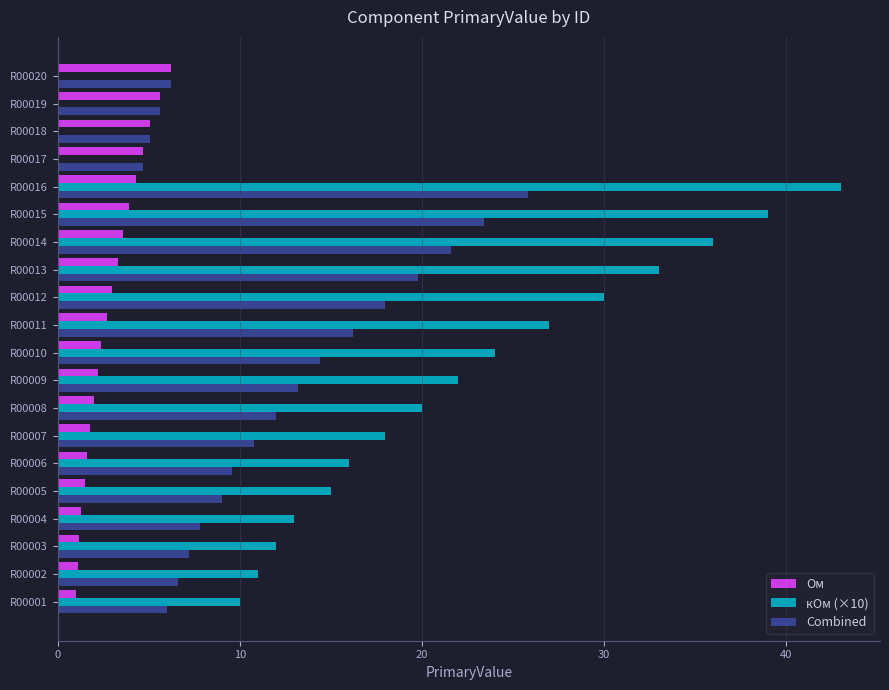

What is the sum of all кОм (×10) values?

369.0